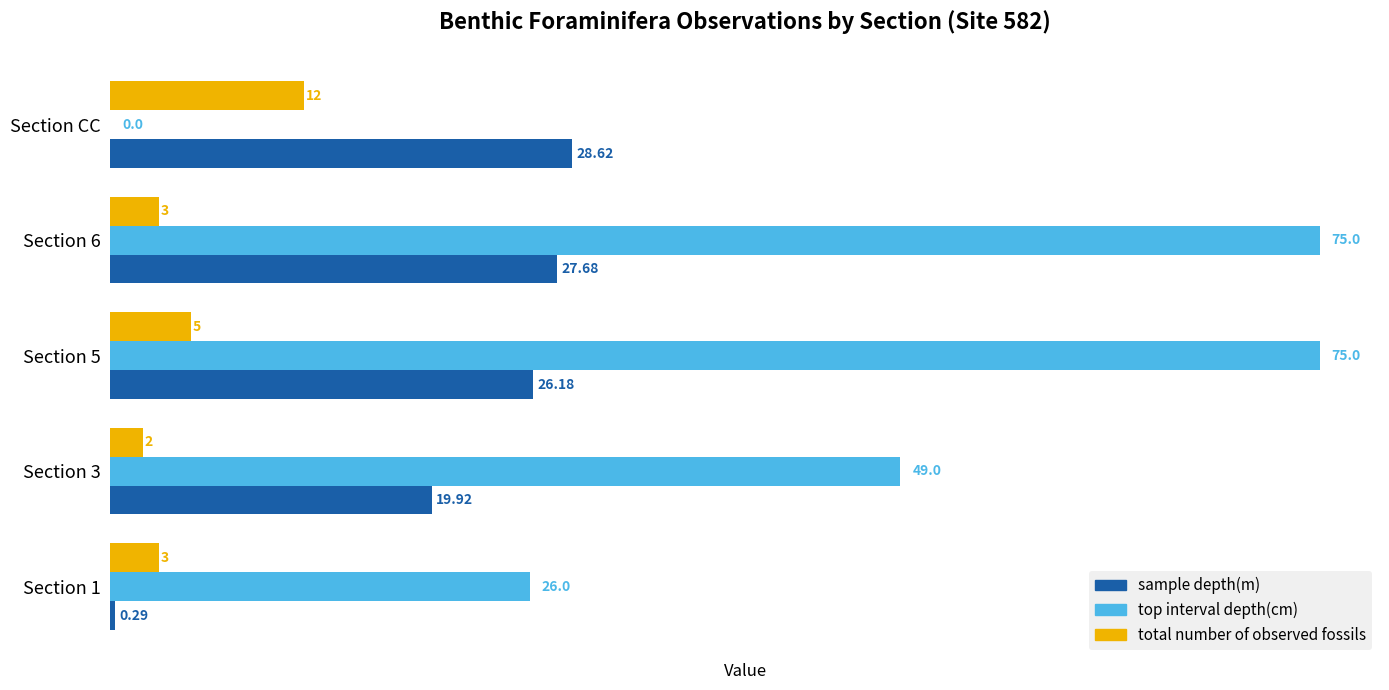

Is the value of sample depth(m) at Section 3 greater than the value of top interval depth(cm) at Section 1?

No